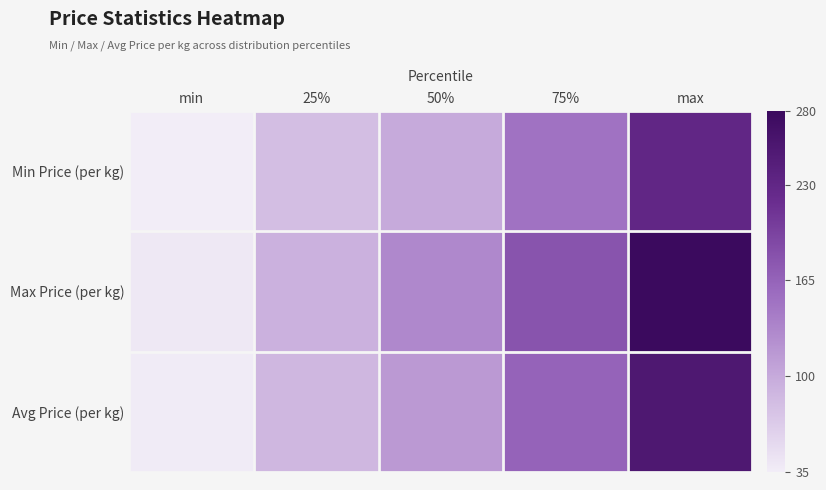

Which series has the largest total across all categories?

Max Price (per kg)